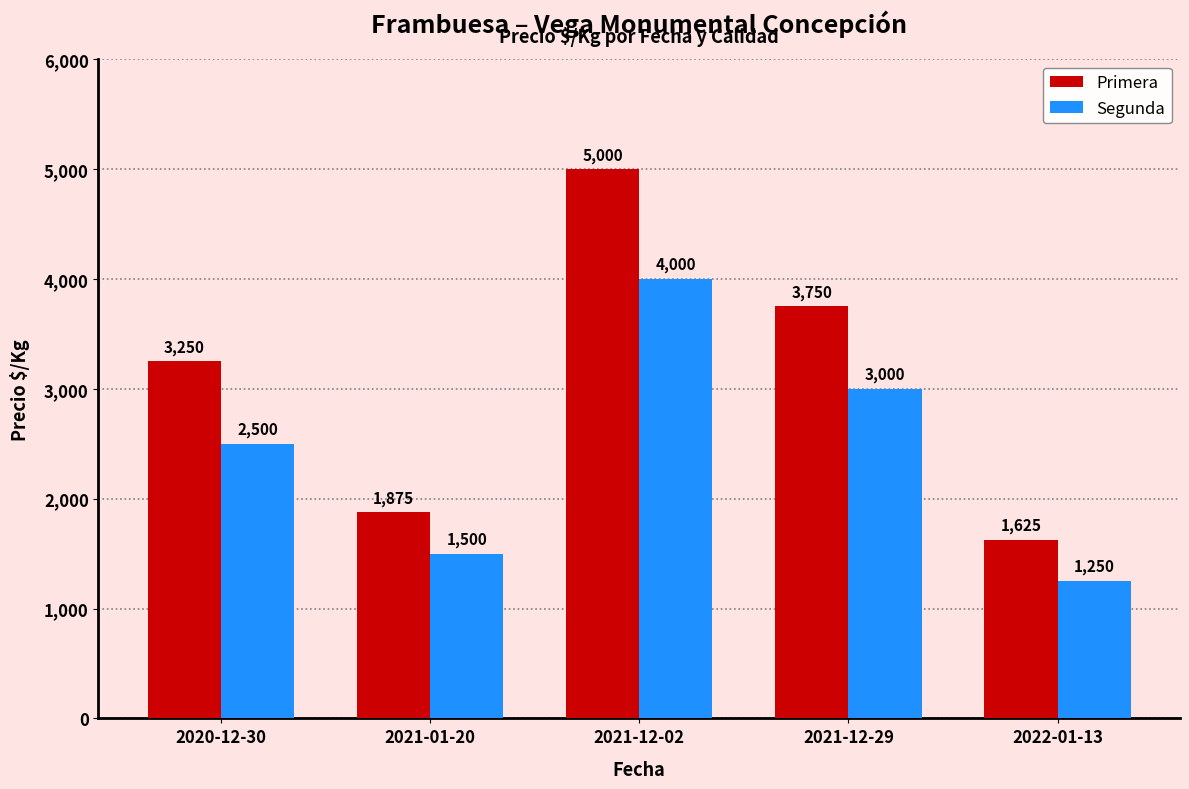

How many categories are shown in the chart?

5